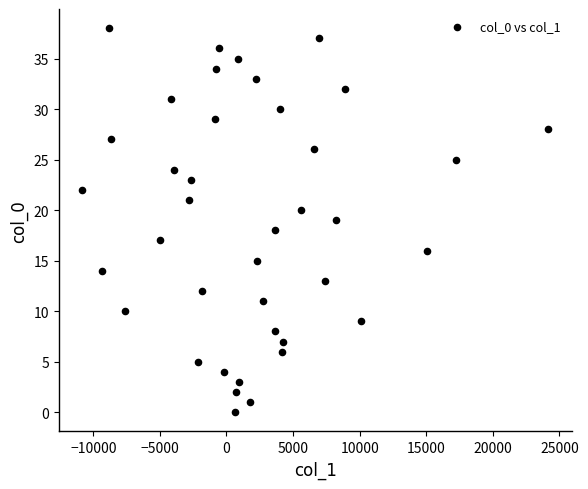

What is the range of Y values (max minus min)?

38